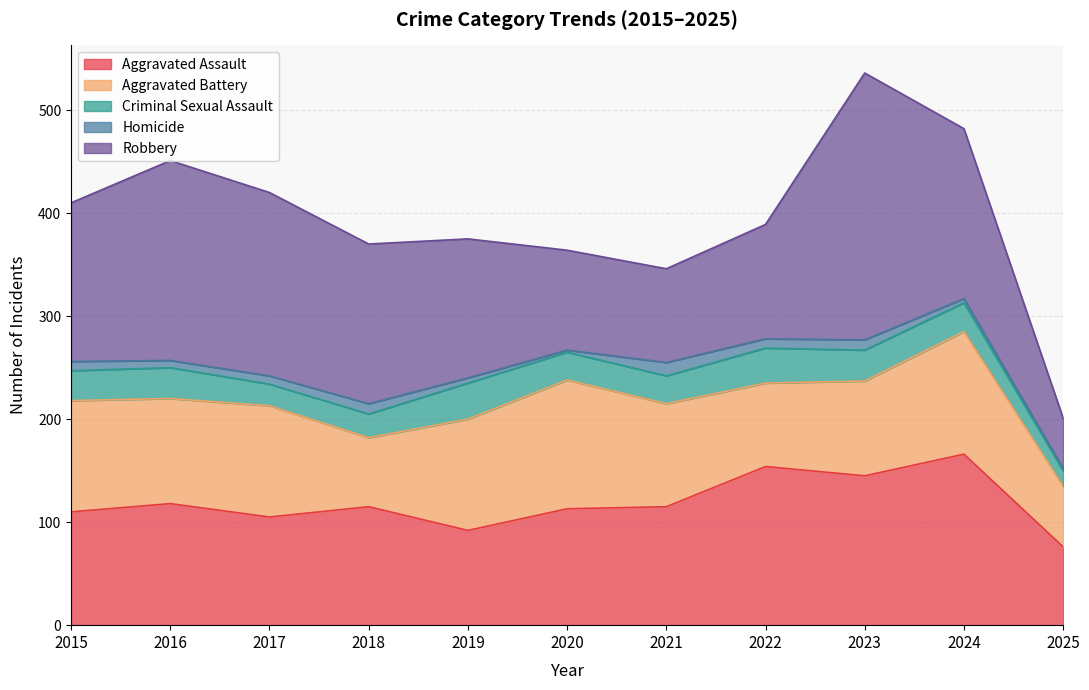

Which series has the largest range (max minus min)?

Robbery